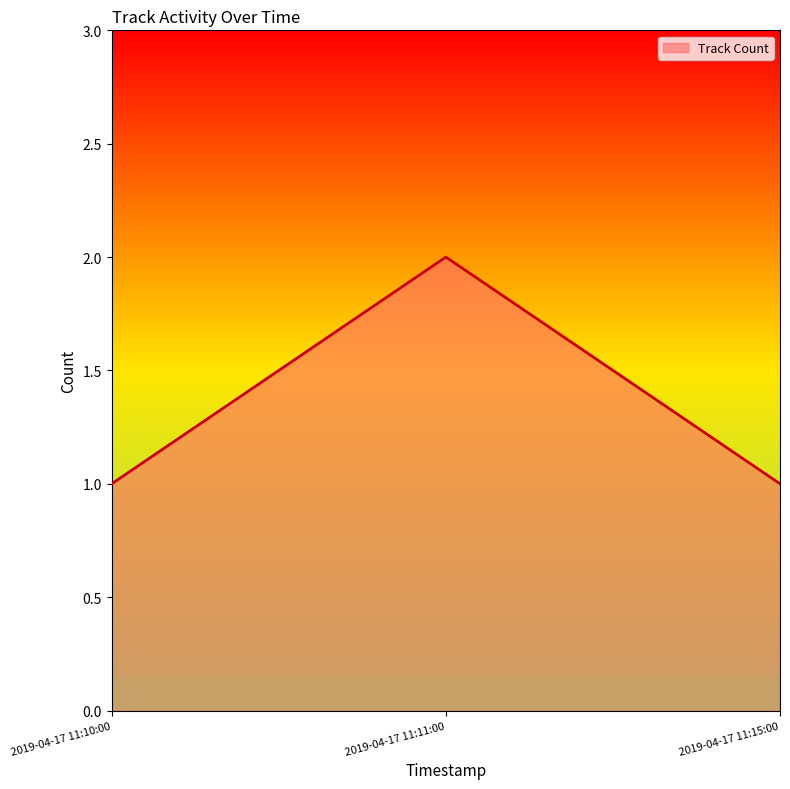

Reading right to left, extract all data points from this chart.

2019-04-17 11:15:00=1	2019-04-17 11:11:00=2	2019-04-17 11:10:00=1